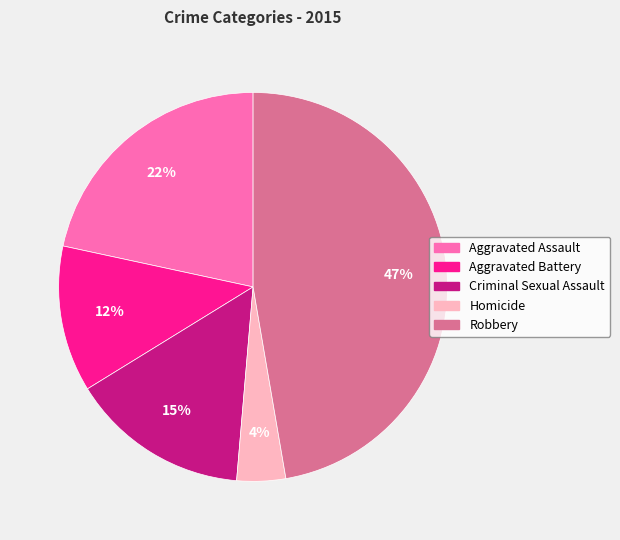

Do Criminal Sexual Assault and Aggravated Assault together represent more than half of the pie?

No